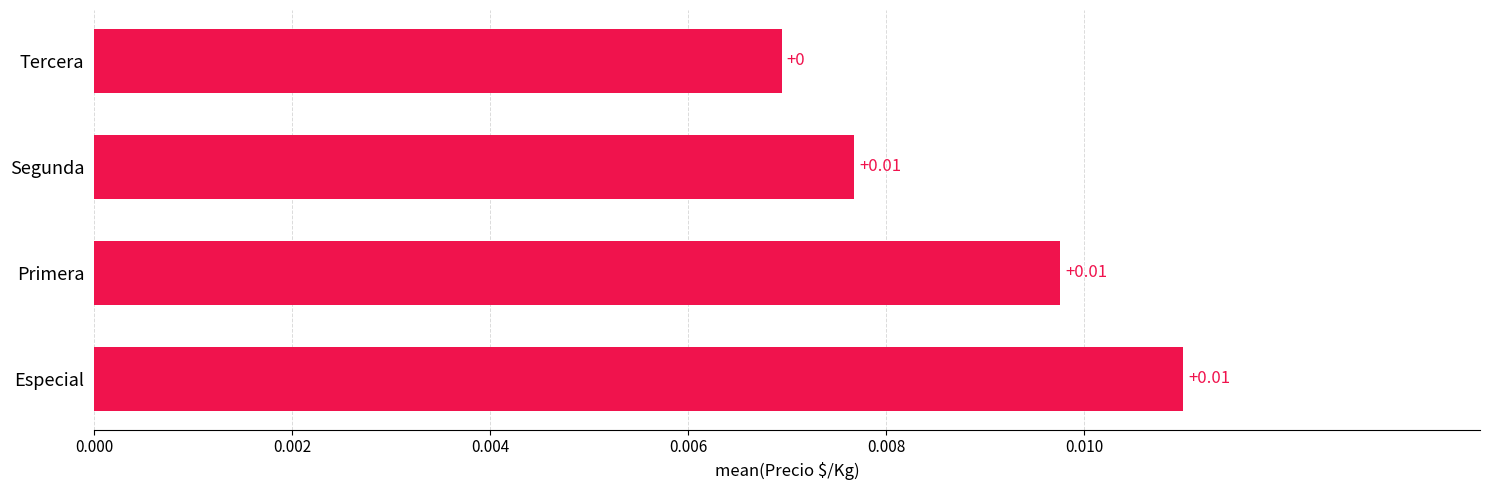

How many categories are shown in the chart?

4